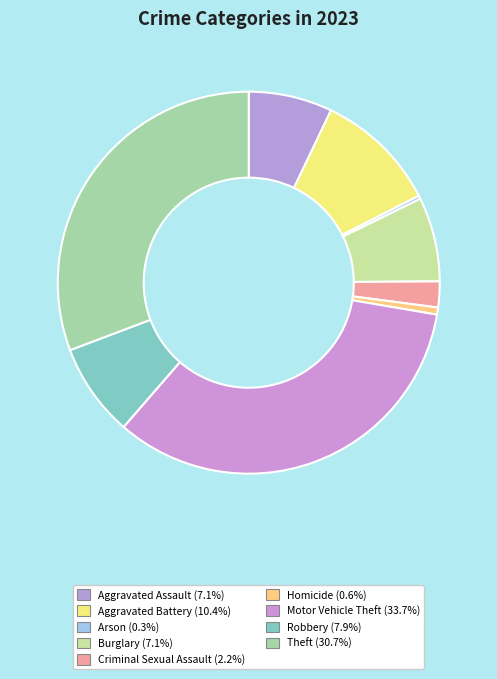

Combined, what portion of the pie is Aggravated Battery and Theft?

41.1%